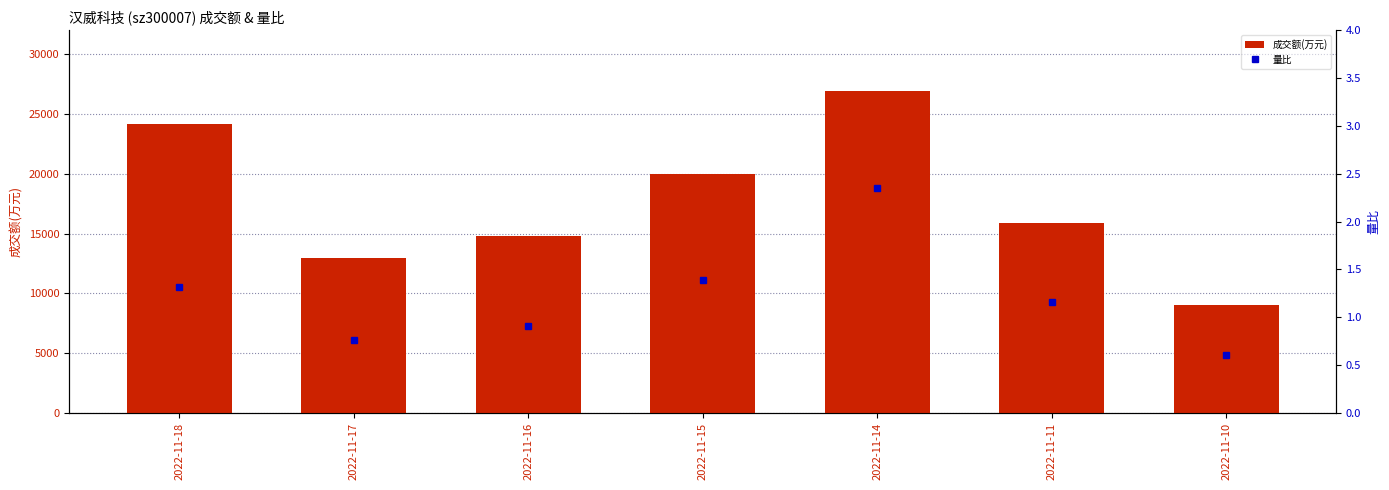

What is the difference between the 量比 values at 2022-11-17 and 2022-11-14?

1.6